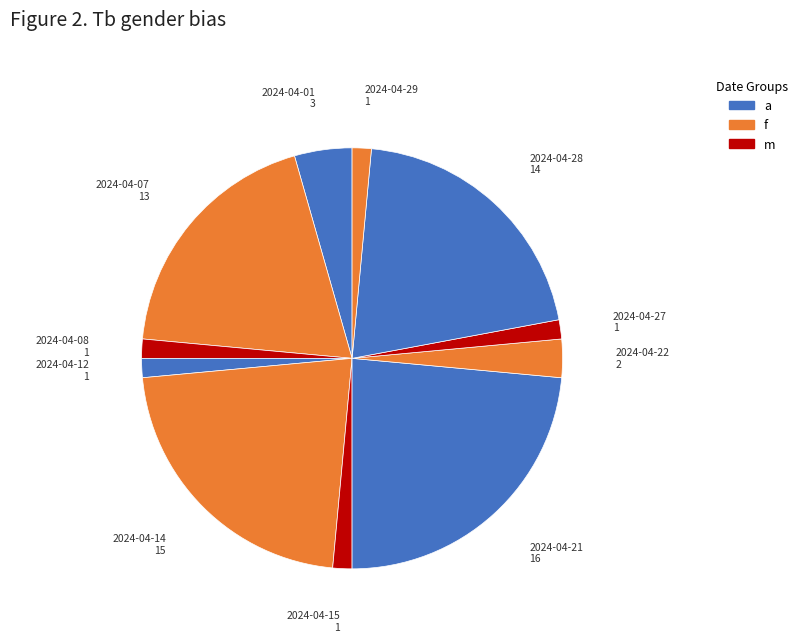

Is it true that 2024-04-27 is 1% of the pie?

True